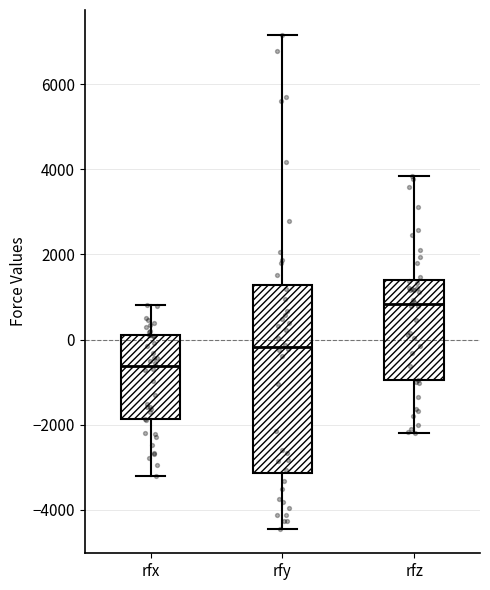

Which box is the tallest, from its lower edge to its upper edge?

rfy